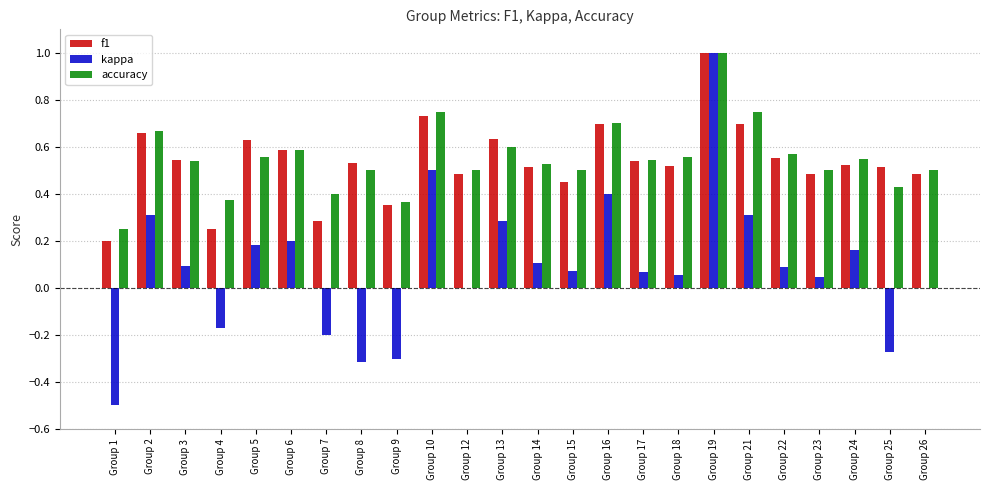

What is the total value across all series at Group 21?

1.8